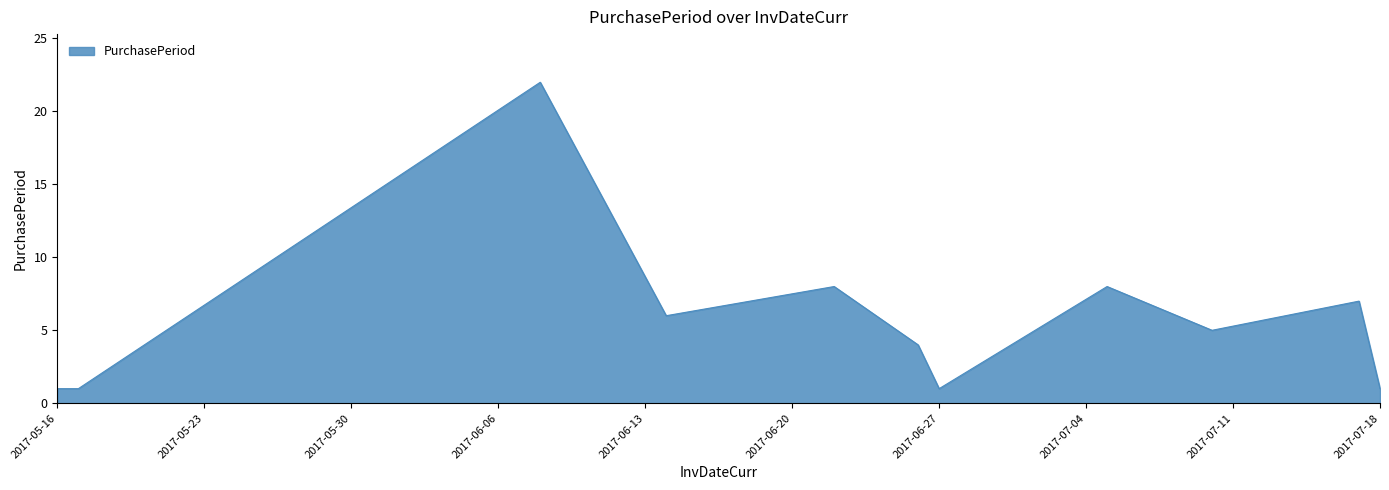

What is the maximum value shown in the chart?

22